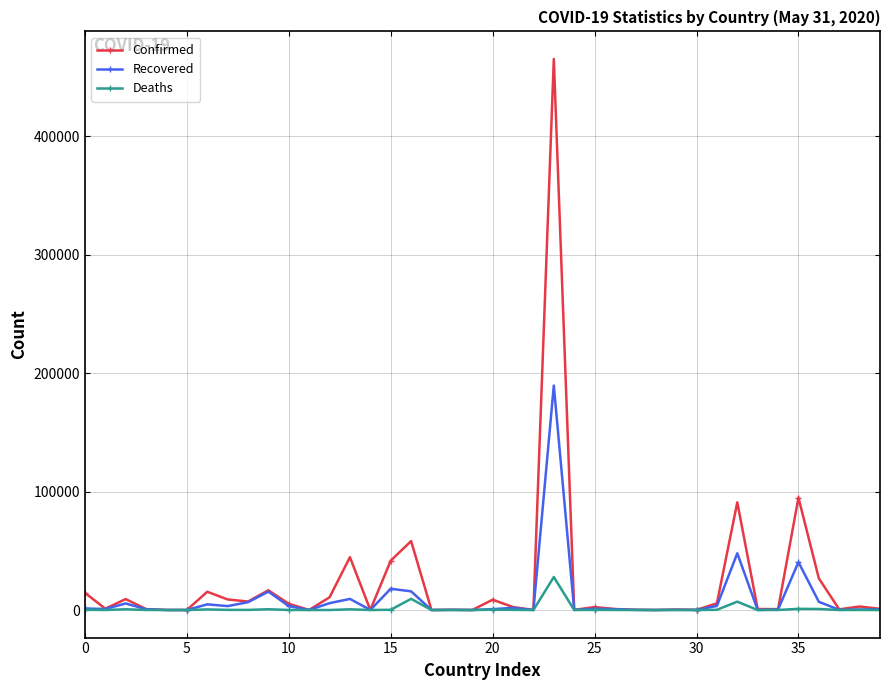

List the series in order of their peak value, lowest first.

Deaths, Recovered, Confirmed